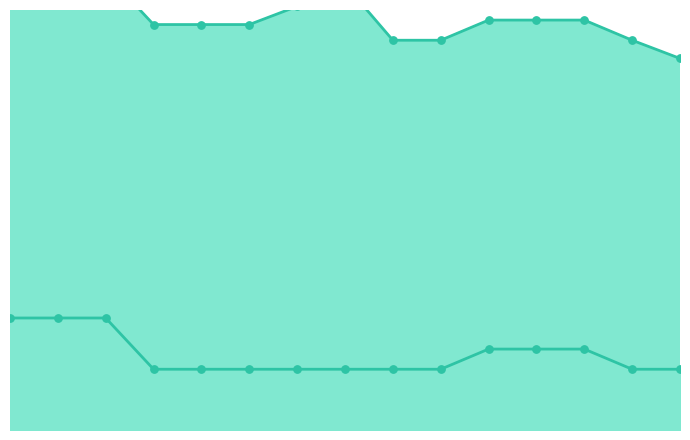

Which series has the largest Y range (max minus min)?

Owned Batteries line